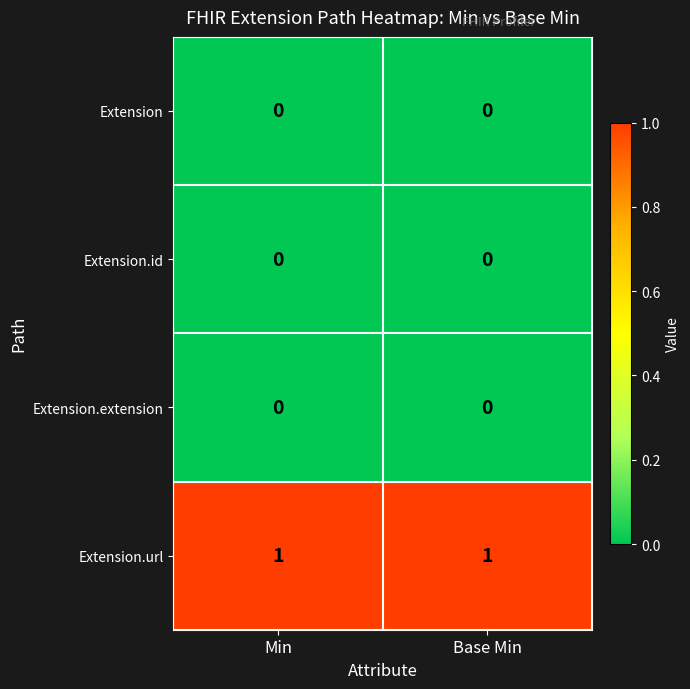

Which series has the largest total across all categories?

Extension.url